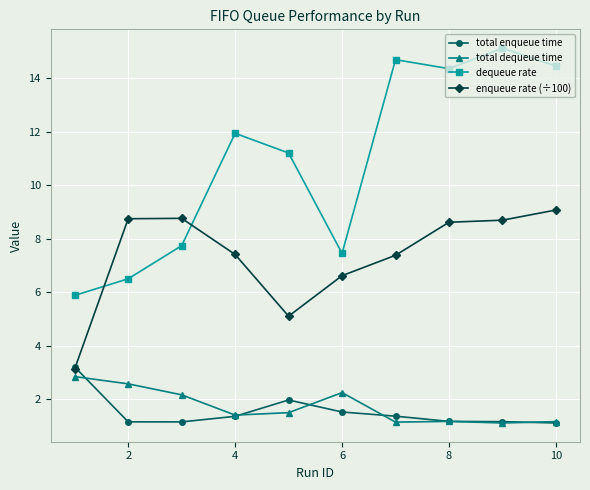

Which series has the largest total across all categories?

dequeue rate